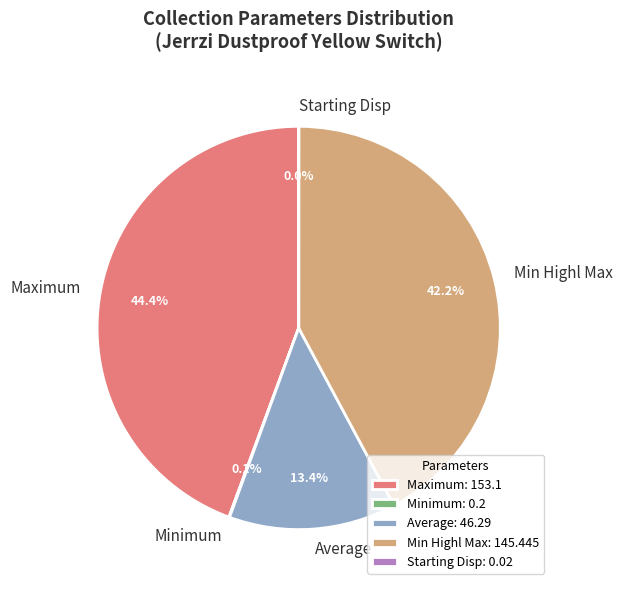

Is there any slice that represents more than half of the pie?

No